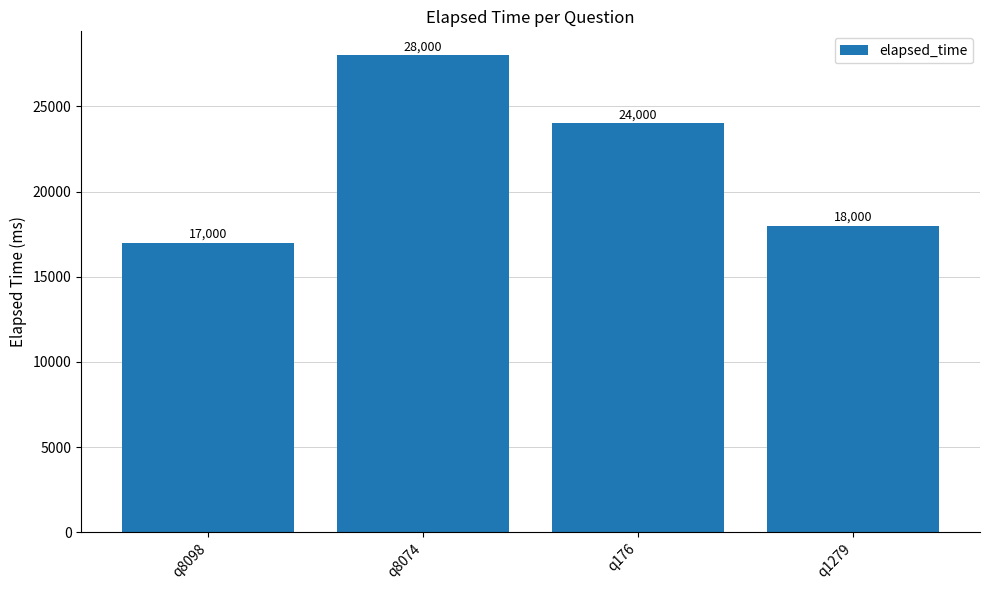

Rank the categories by value from lowest to highest.

q8098, q1279, q176, q8074